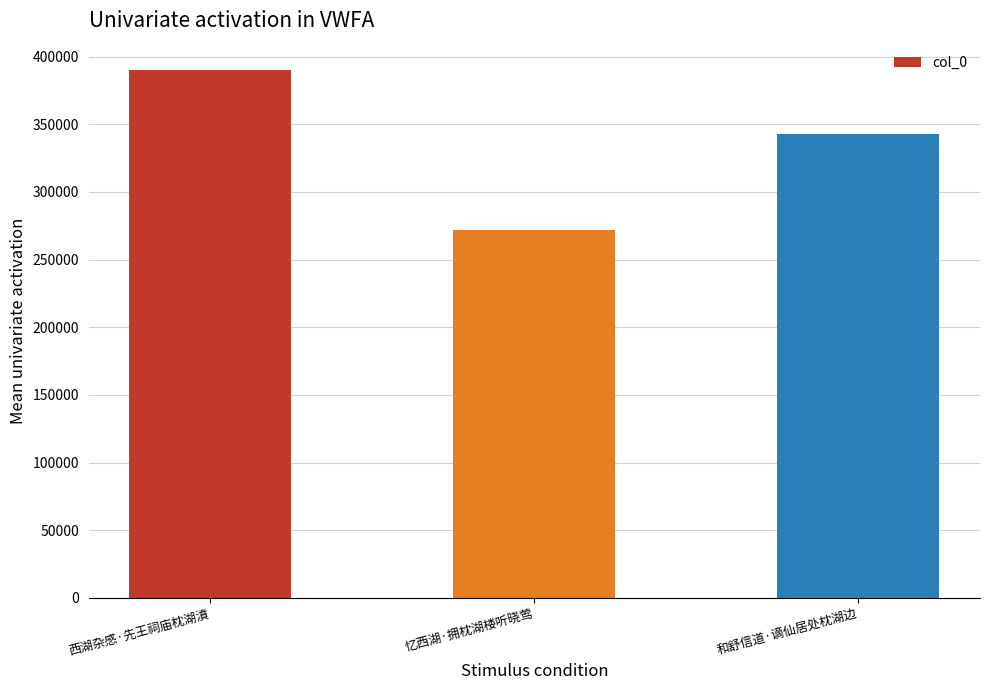

At which label does the data first exceed 342972?

西湖杂感·先王祠庙枕湖濆